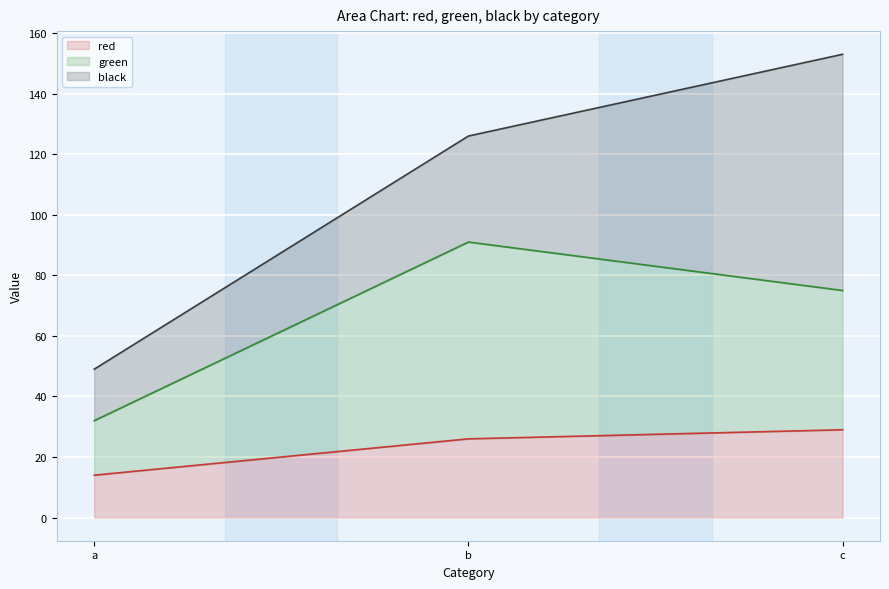

Does the chart display data point markers on the line(s)?

No